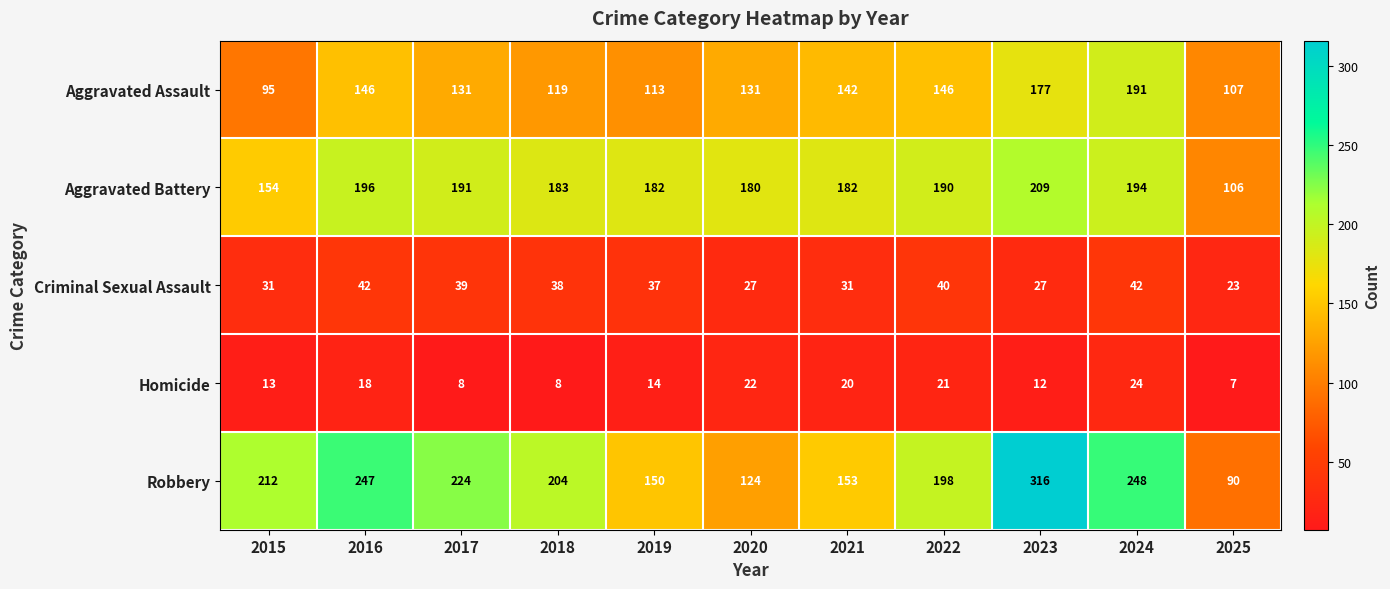

At how many categories does at least one series exceed 152?

10